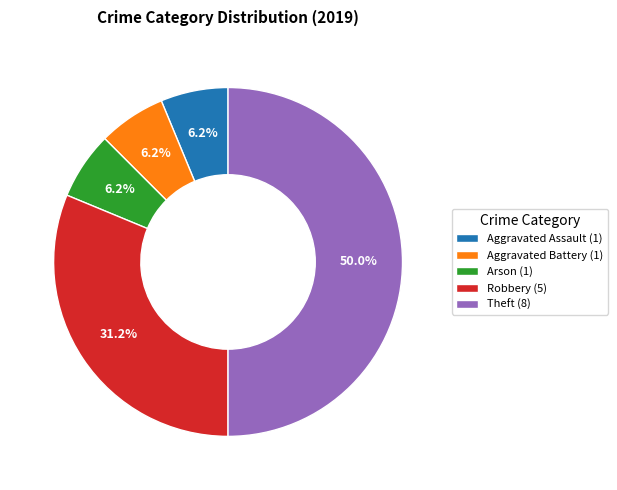

How many segments does this pie chart have?

5